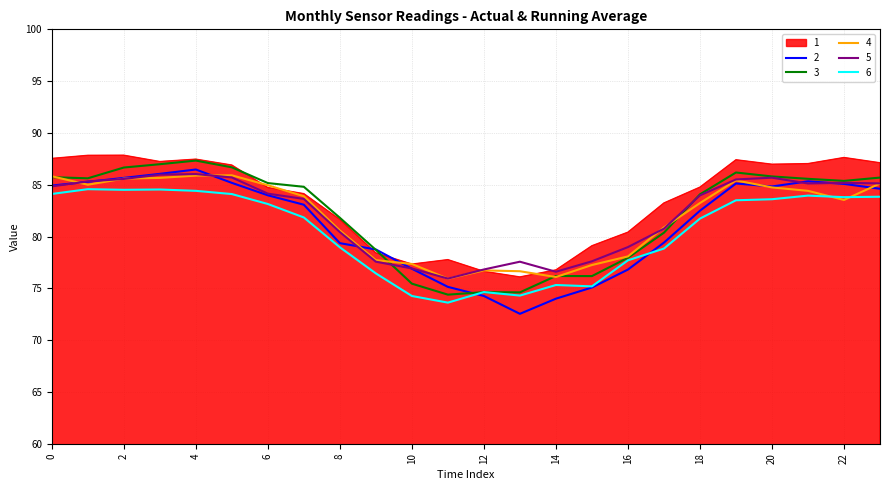

True or false: 4 and 5 intersect in this chart.

True